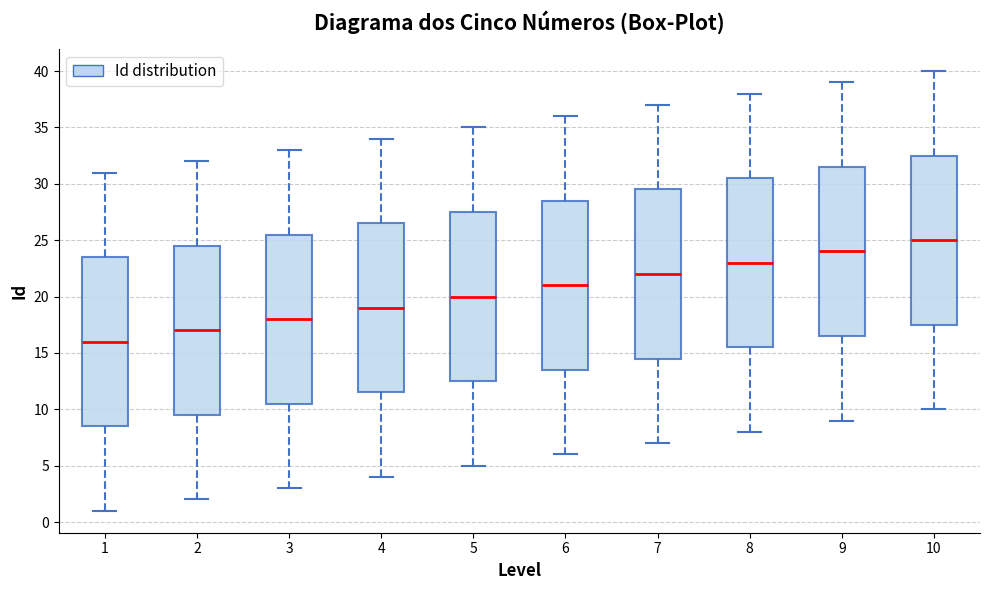

Reading left to right, transcribe this box plot: for each box, give where its median line is, the range the box spans, and where its two whiskers end, as read against the y-axis. The values are not printed on the chart, so give them approximately, as read against the axis.

1: median 16.0, box 8.5 to 23.5, whiskers 1.0 to 31.0
2: median 17.0, box 9.5 to 24.5, whiskers 2.0 to 32.0
3: median 18.0, box 10.5 to 25.5, whiskers 3.0 to 33.0
4: median 19.0, box 11.5 to 26.5, whiskers 4.0 to 34.0
5: median 20.0, box 12.5 to 27.5, whiskers 5.0 to 35.0
6: median 21.0, box 13.5 to 28.5, whiskers 6.0 to 36.0
7: median 22.0, box 14.5 to 29.5, whiskers 7.0 to 37.0
8: median 23.0, box 15.5 to 30.5, whiskers 8.0 to 38.0
9: median 24.0, box 16.5 to 31.5, whiskers 9.0 to 39.0
10: median 25.0, box 17.5 to 32.5, whiskers 10.0 to 40.0